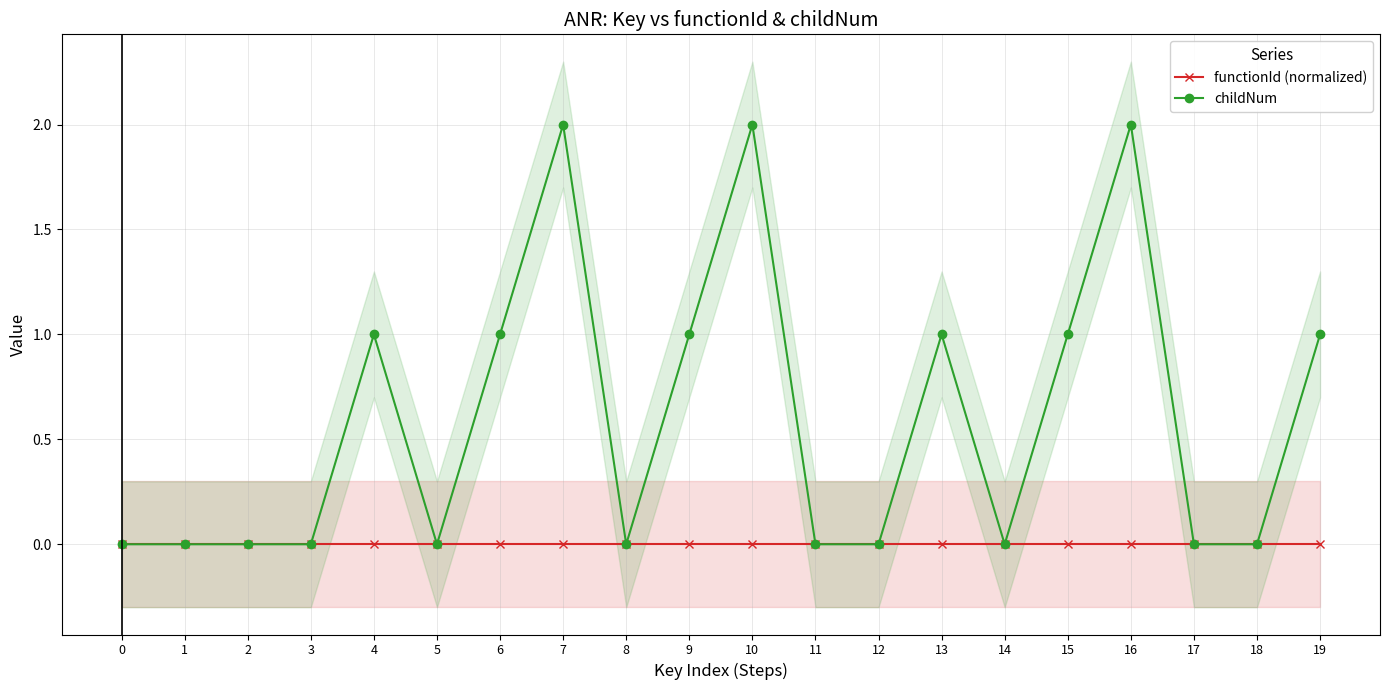

How many interior local peaks does the childNum series have?

5